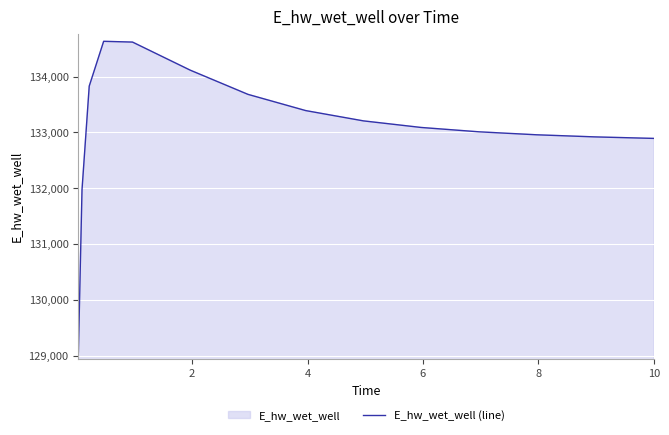

What is the smallest value displayed?

129071.8